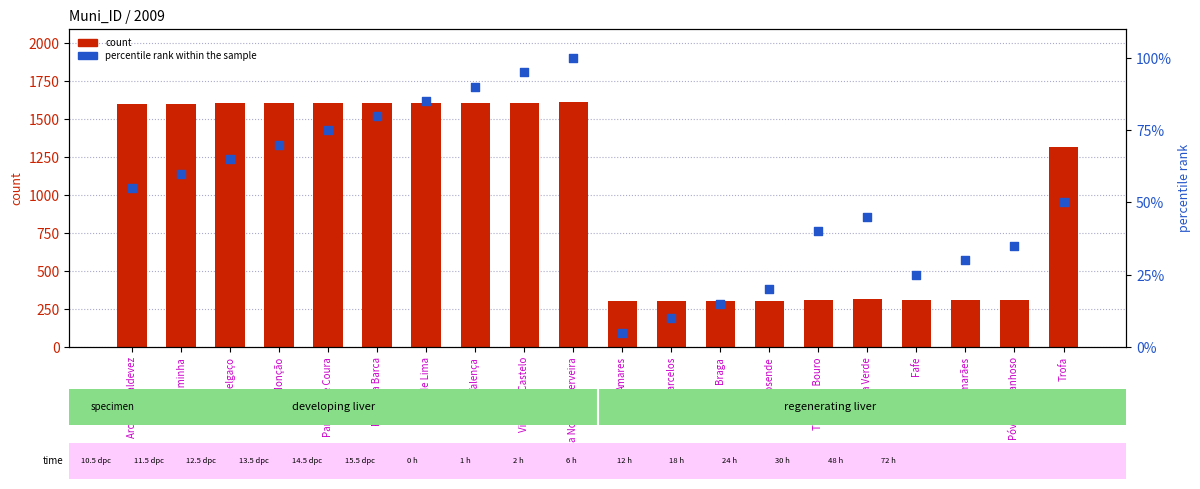

Which series has the largest total across all categories?

count